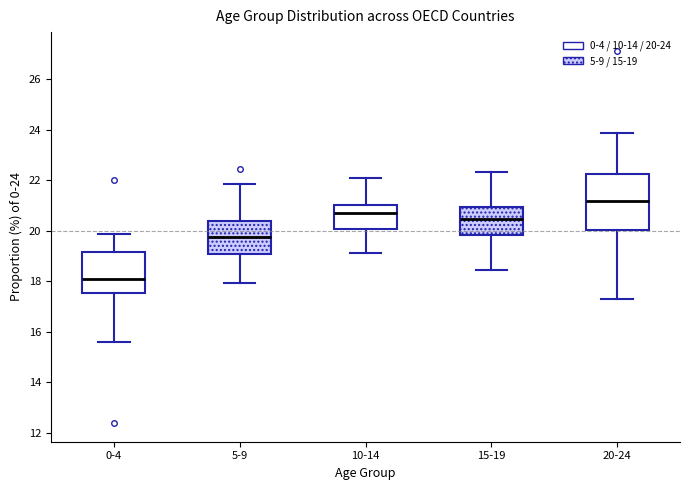

Where does the lower whisker of the box for 20-24 end on the y-axis? The values are not printed on the chart, so give them approximately, as read against the axis.

17.4